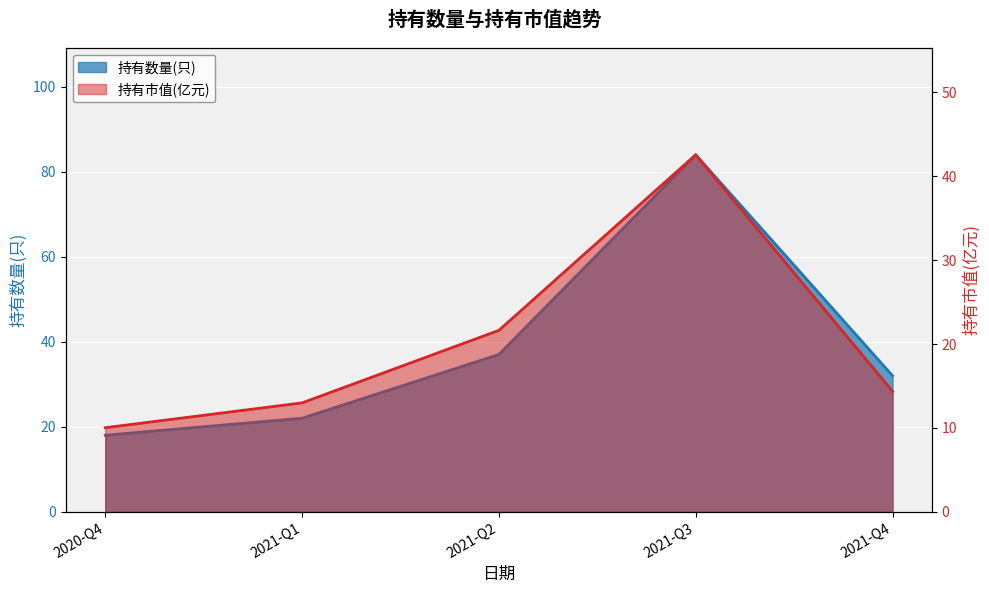

Rank the series by their maximum value, from highest to lowest.

持有数量(只), 持有市值(亿元)